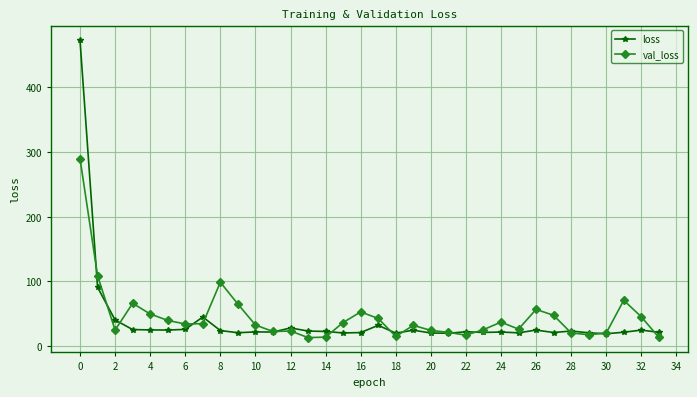

What is the greatest value displayed?

472.8